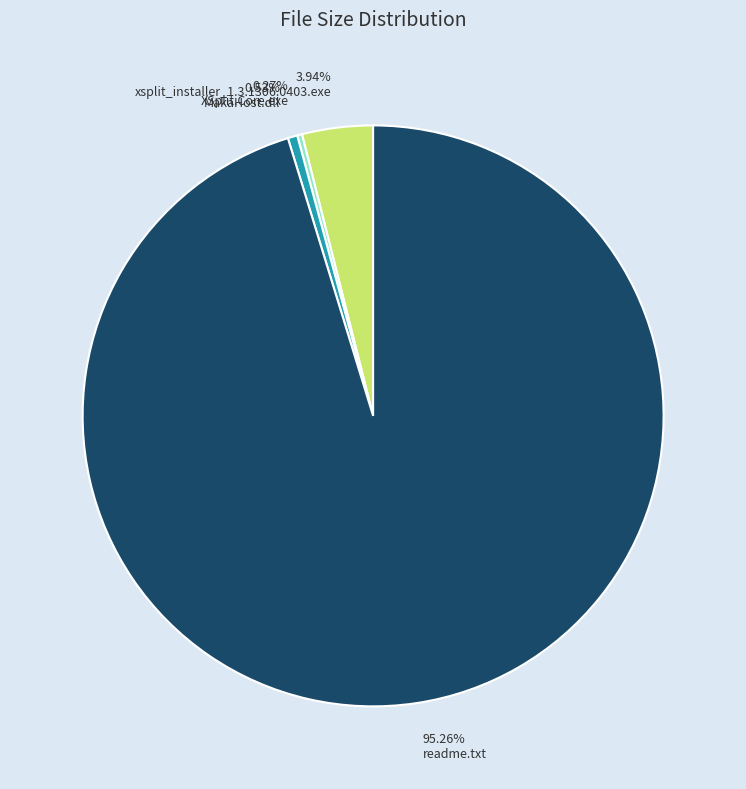

Is it true that readme.txt is 95% of the pie?

True